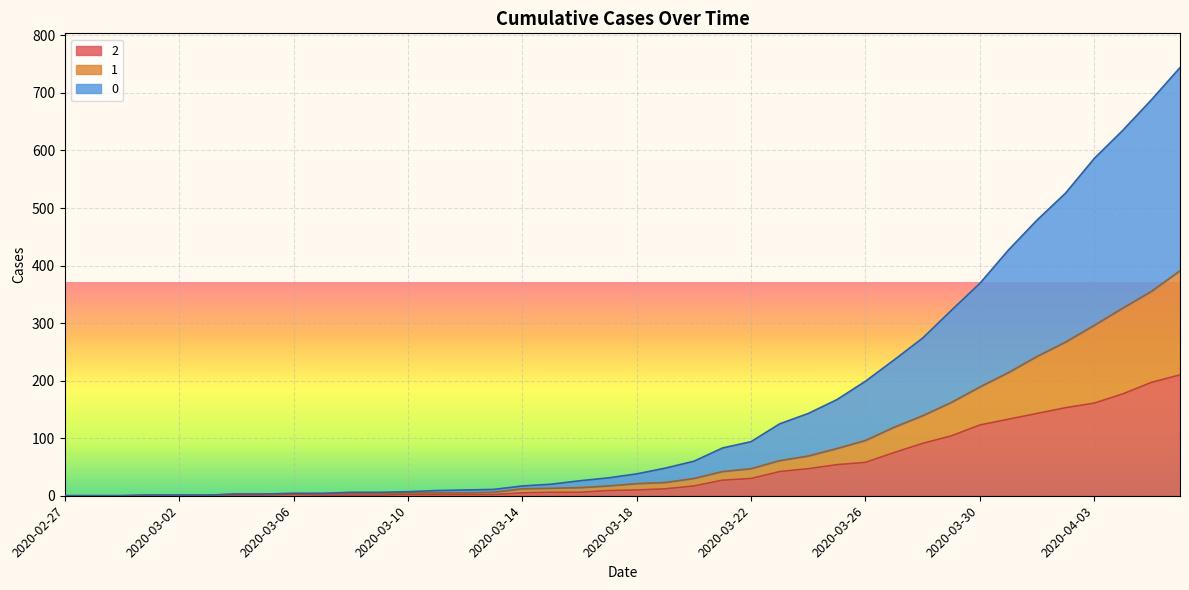

Where is 0 nearest to the value 372?

2020-03-30